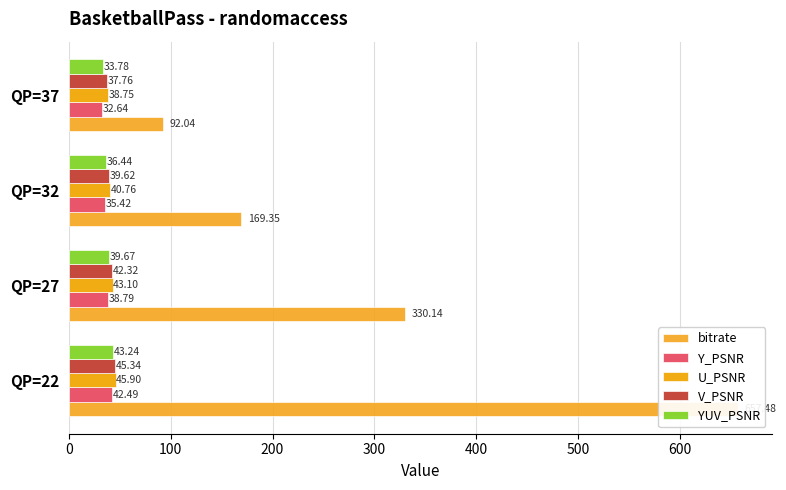

What is the sum of all Y_PSNR values?

149.3